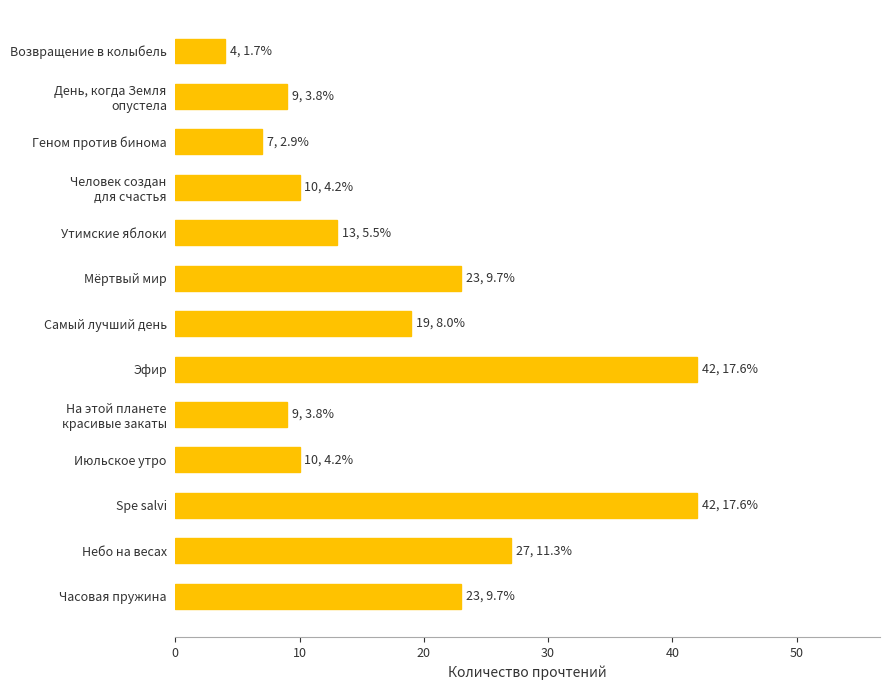

Reading bottom to top, extract all data points from this chart.

23	27	42	10	9	42	19	23	13	10	7	9	4